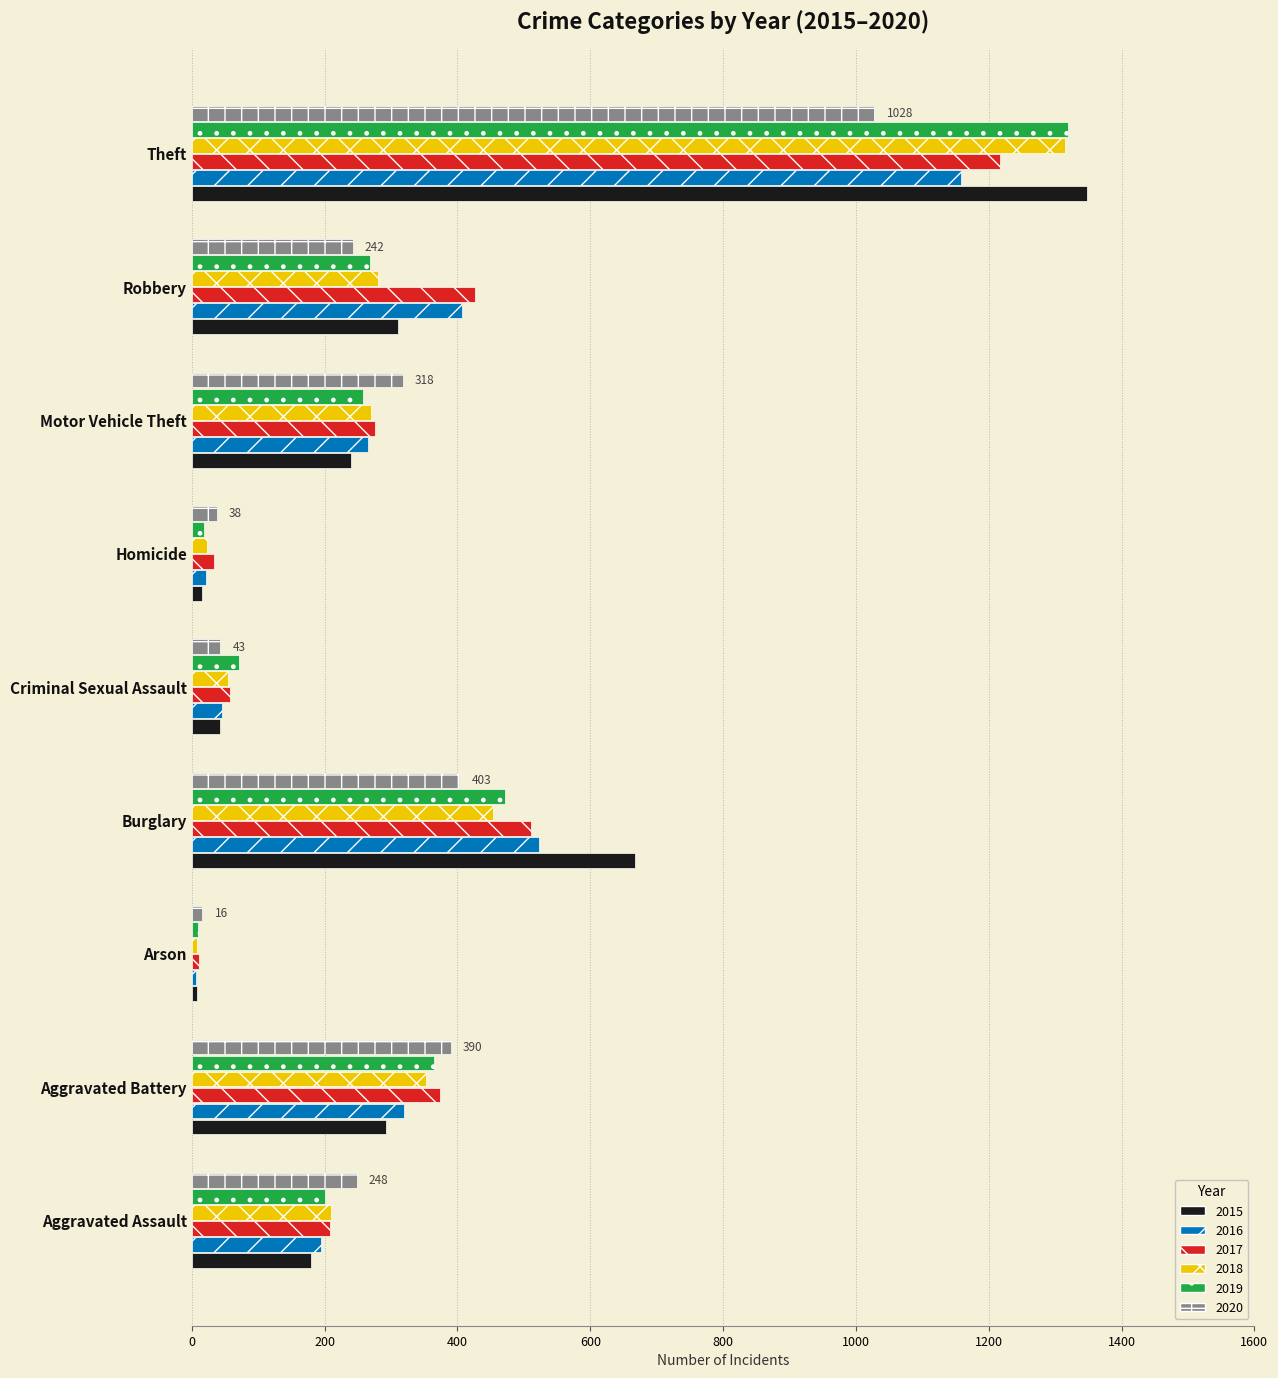

What is the average value of the 2016 series?

327